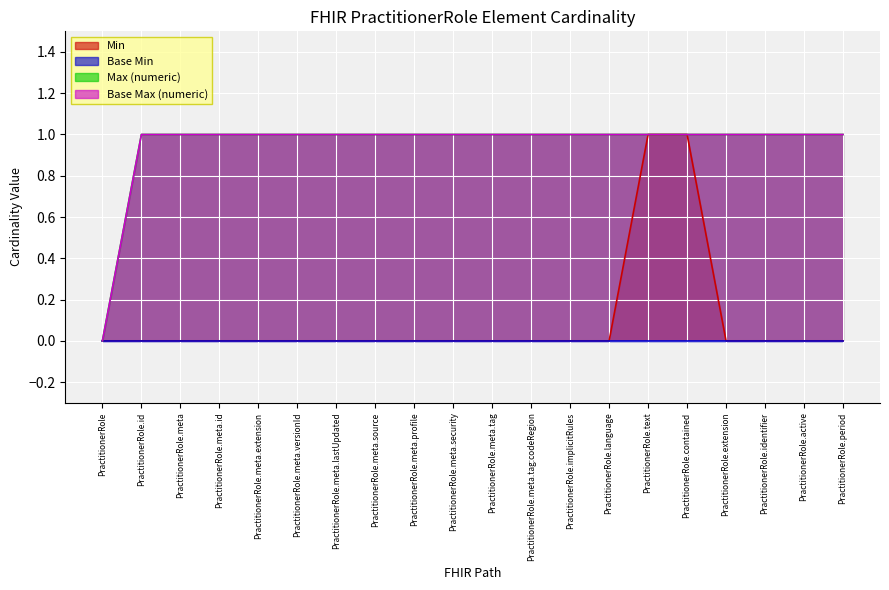

Is it true that Max (numeric) equals 1 at PractitionerRole.meta.id?

True